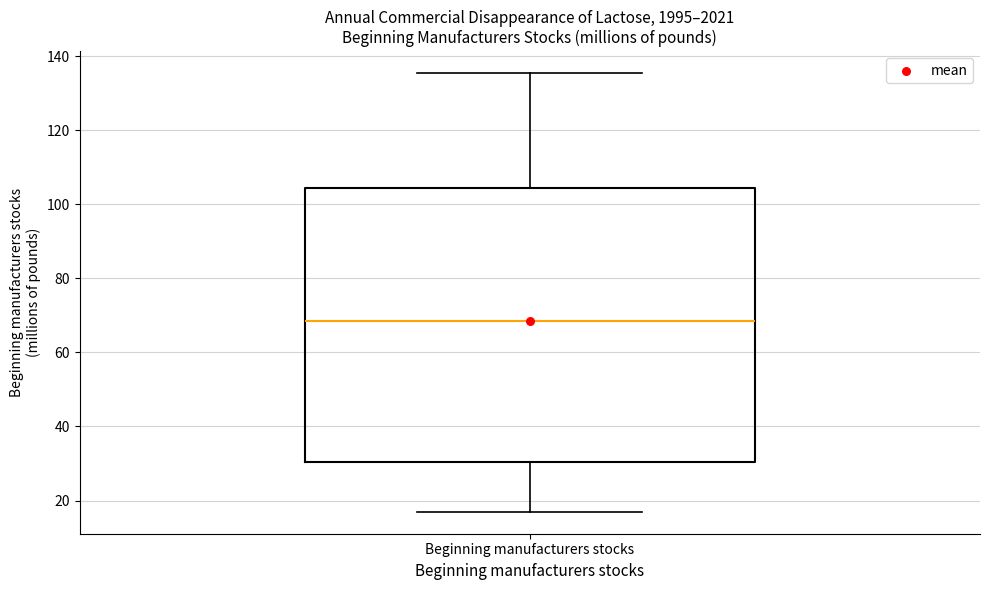

Where does the upper whisker of the box for Beginning manufacturers stocks end on the y-axis? The values are not printed on the chart, so give them approximately, as read against the axis.

136